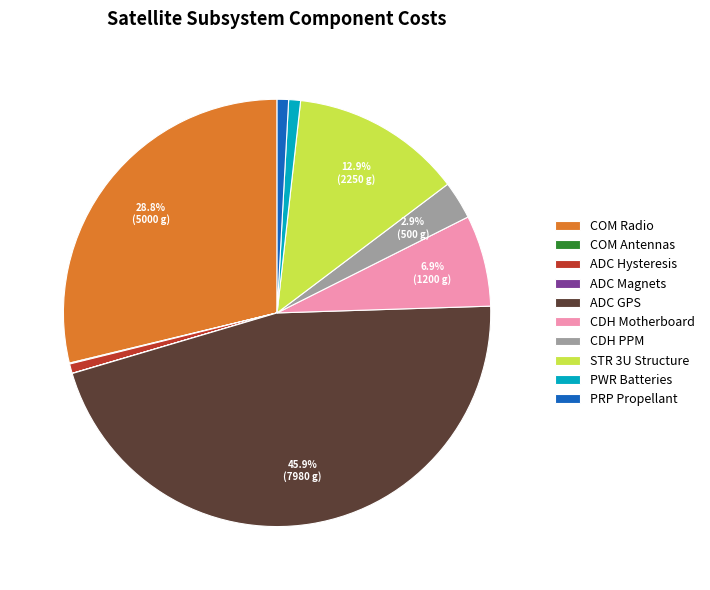

Which slice is the largest?

ADC GPS